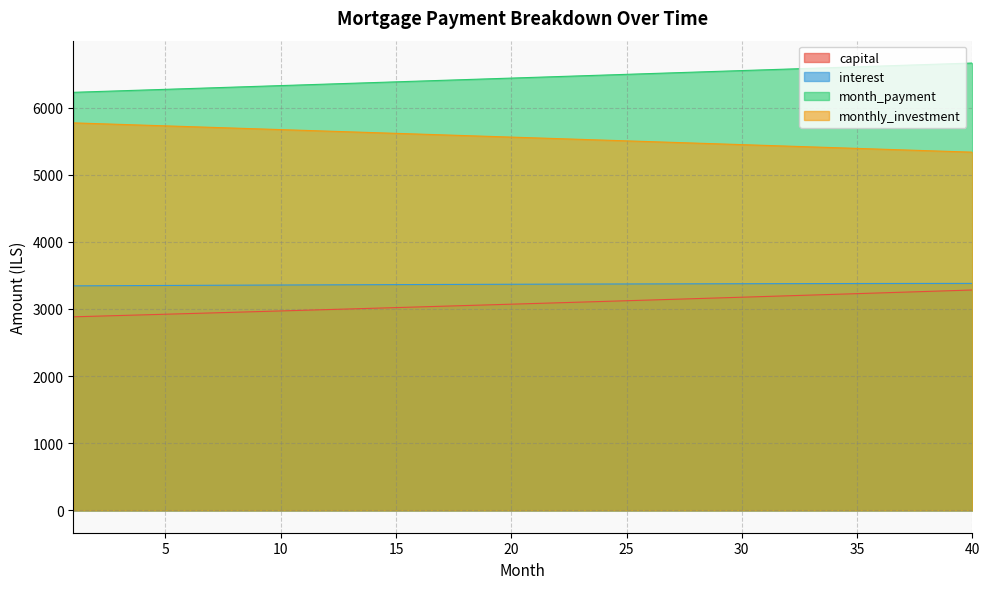

Does the chart display data point markers on the line(s)?

No